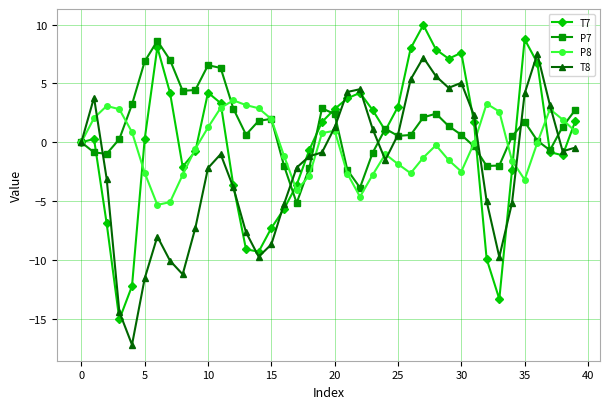

What is the maximum value shown in the chart?

10.0